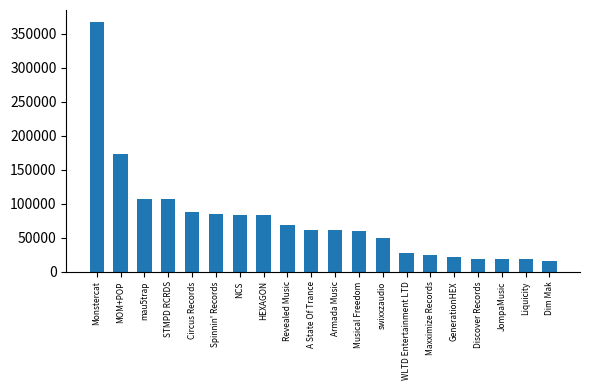

What is the ratio of the value at Musical Freedom to the value at HEXAGON?

0.7